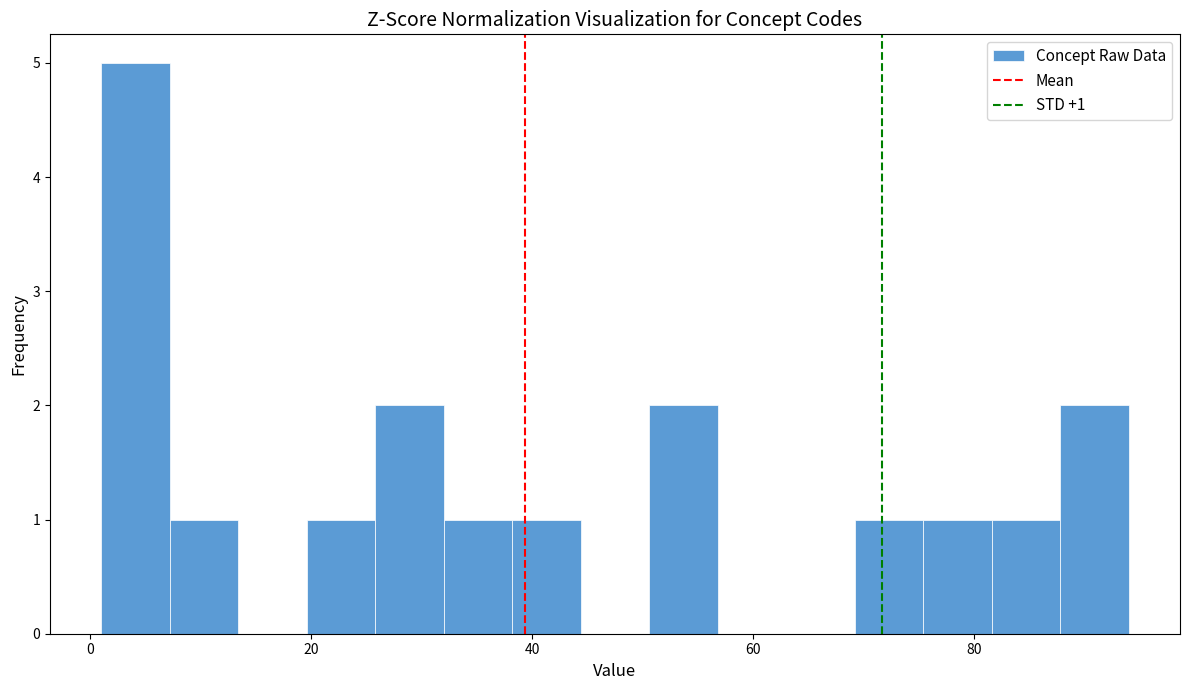

Around what value on the x-axis is the tallest bar? Give the approximate position of its centre, as read against the axis.

4